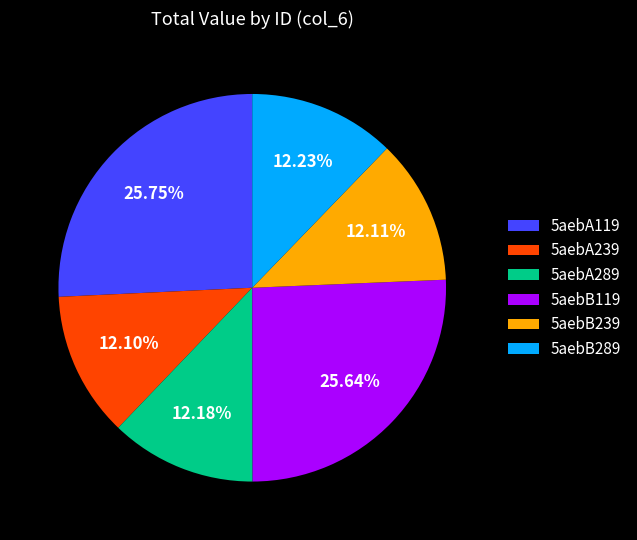

What is the ratio of the value at 5aebA119 to the value at 5aebB119?

1.0